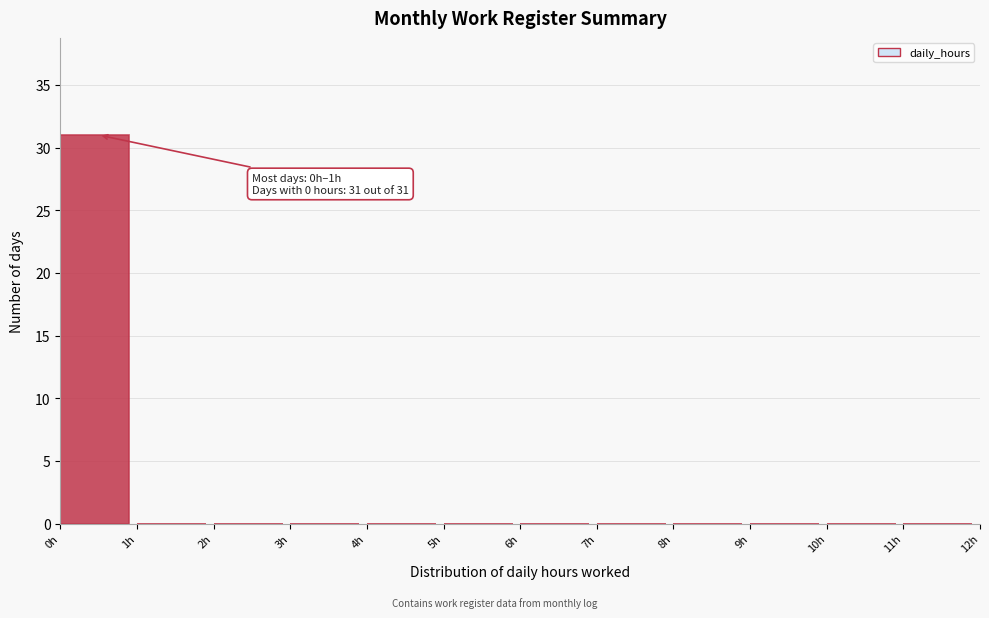

Over which range of the x-axis is the bar tallest?

0 to 1